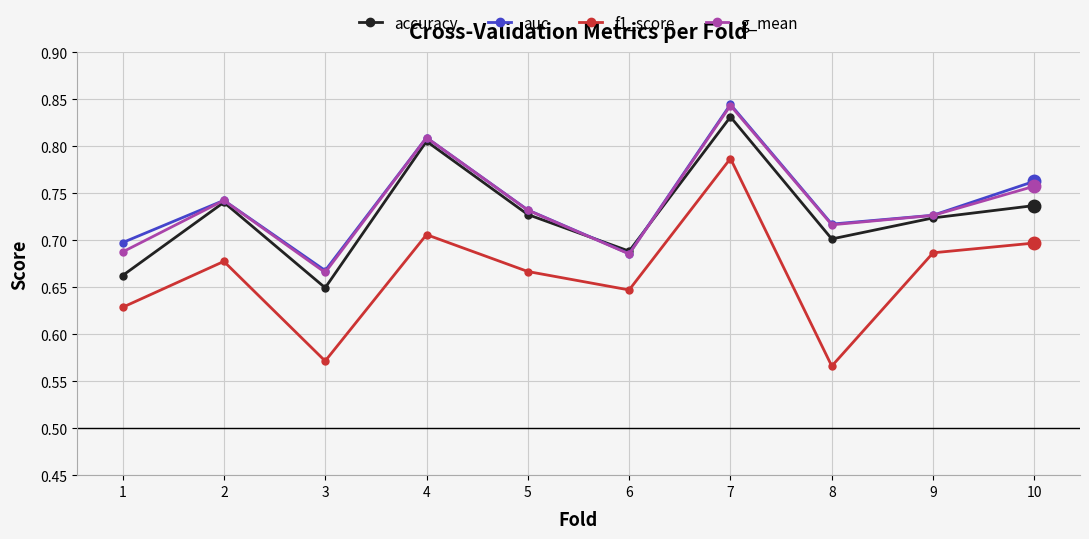

At how many categories does at least one series exceed 0?

10